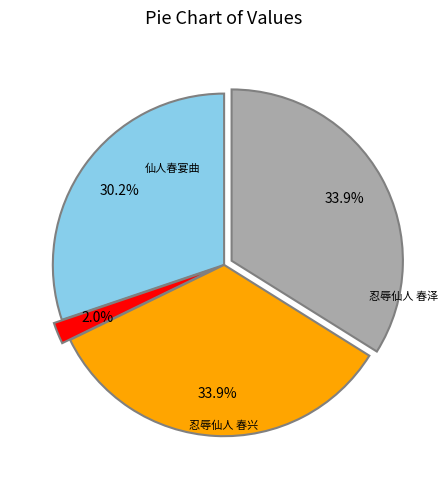

Is there any slice that represents more than half of the pie?

No